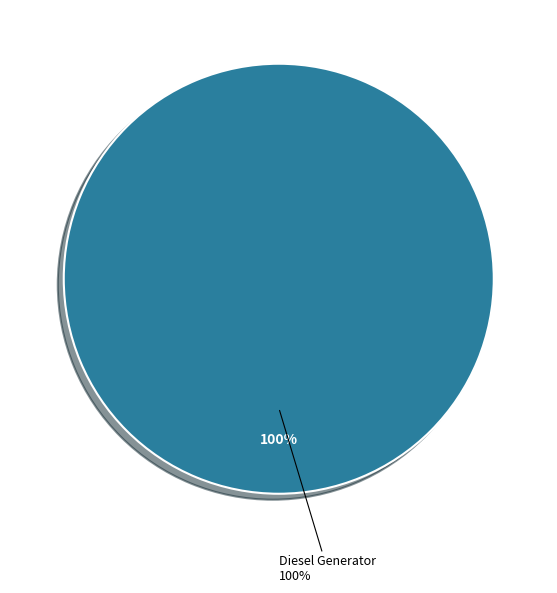

Is Diesel Generator the majority of the pie?

Yes